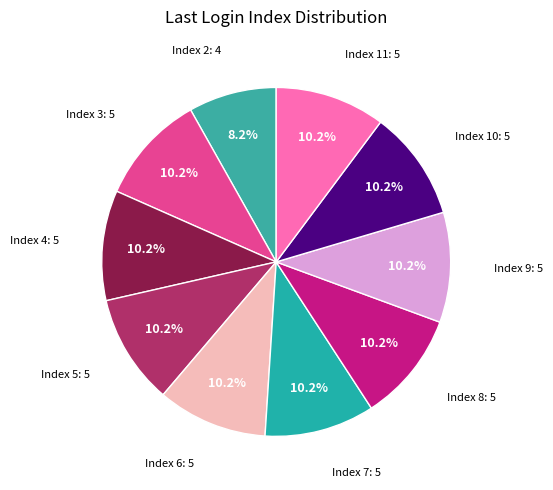

How many segments does this pie chart have?

10